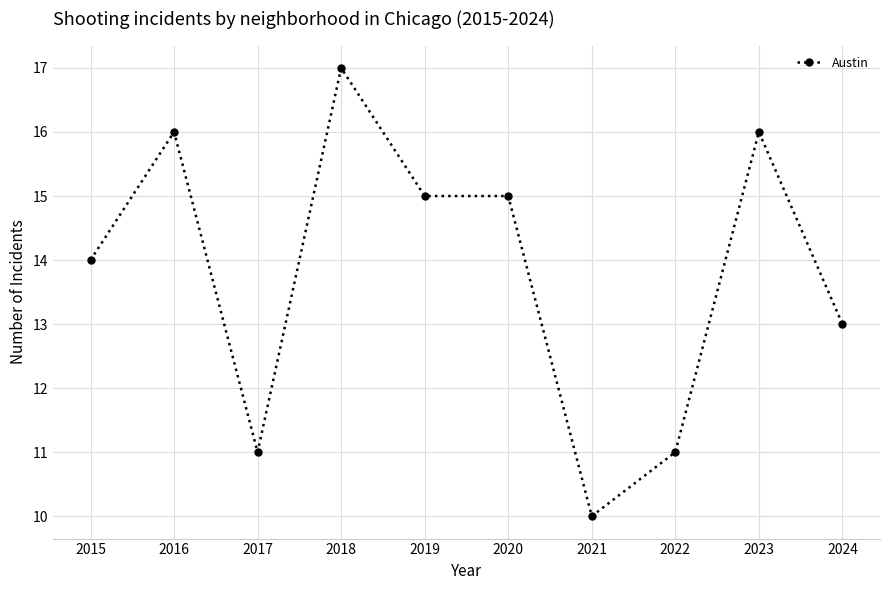

How many values are between 11 and 16?

8